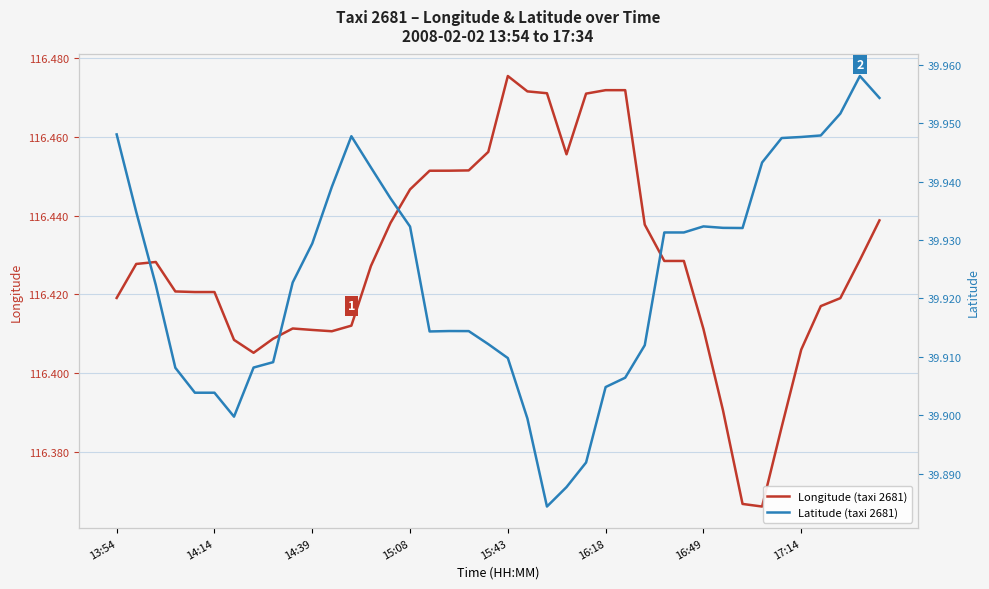

What is the difference between the maximum and minimum values in the Longitude (taxi 2681) series?

0.1